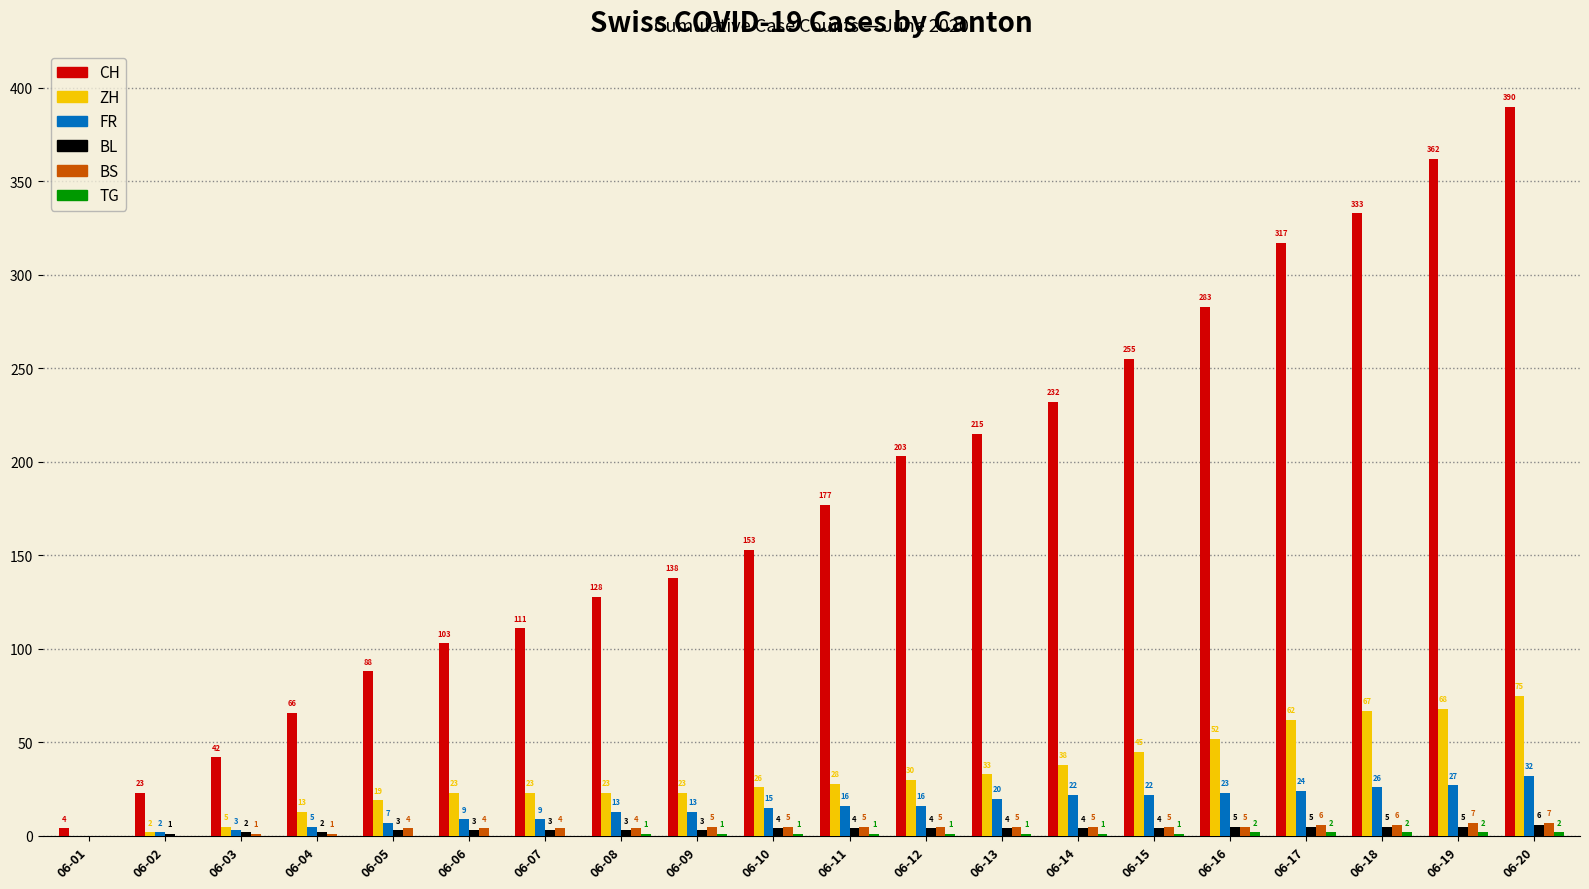

True or false: BL has a value of 4 at 06-14.

True